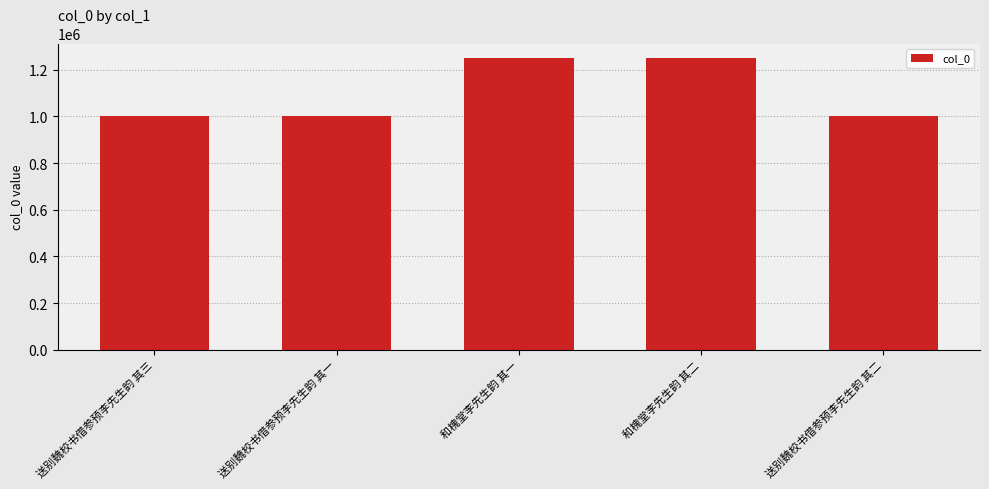

What is the minimum value shown in the chart?

1003867